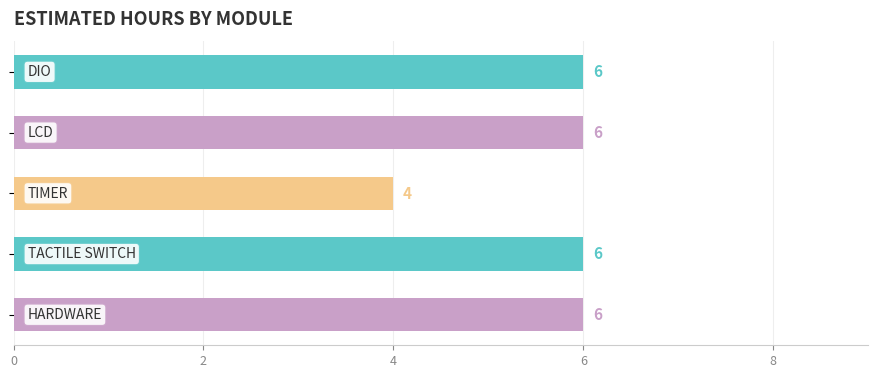

Count the values in the range 6 to 7.

4